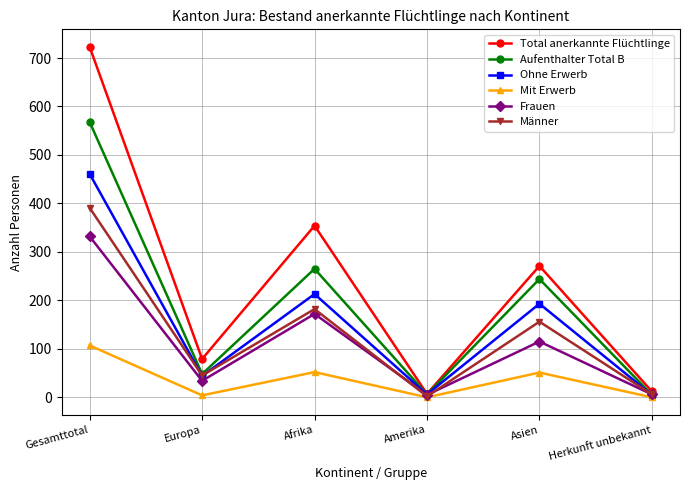

The value of Aufenthalter Total B at Gesamttotal is 938. True or false?

False